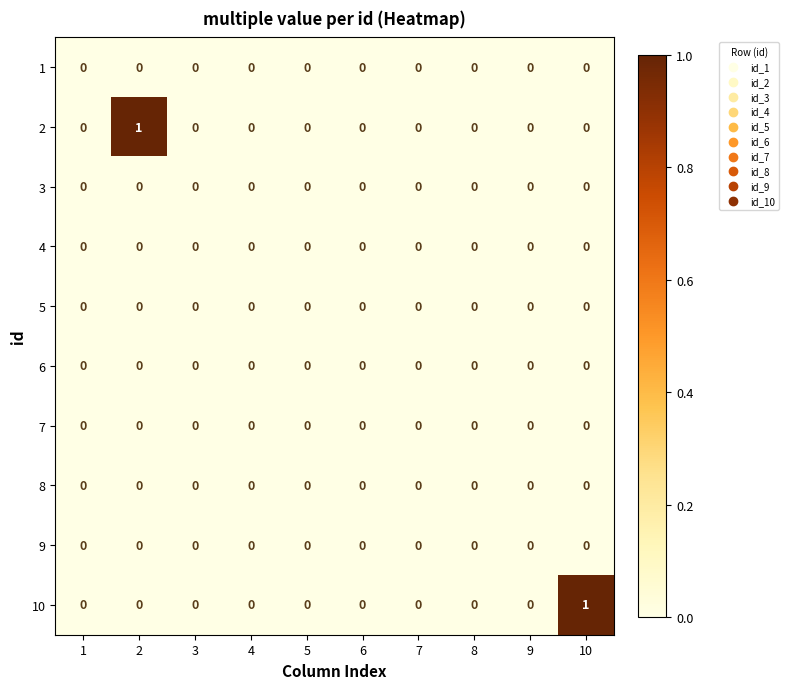

How many series are shown in this chart?

10